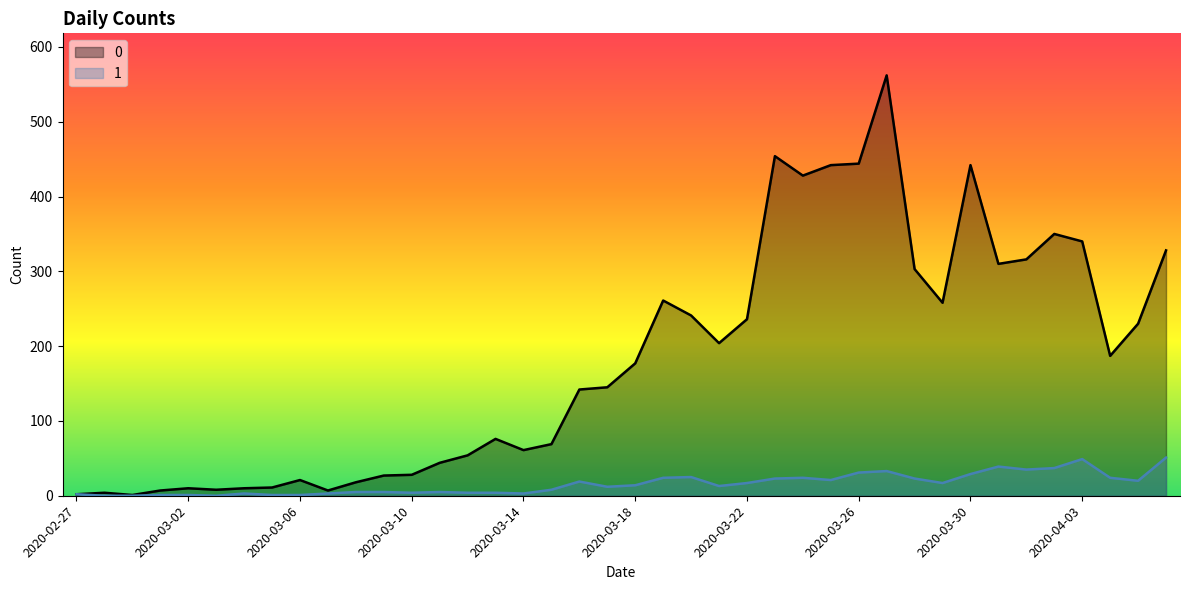

At which label is 1 closest to 25?

2020-03-20